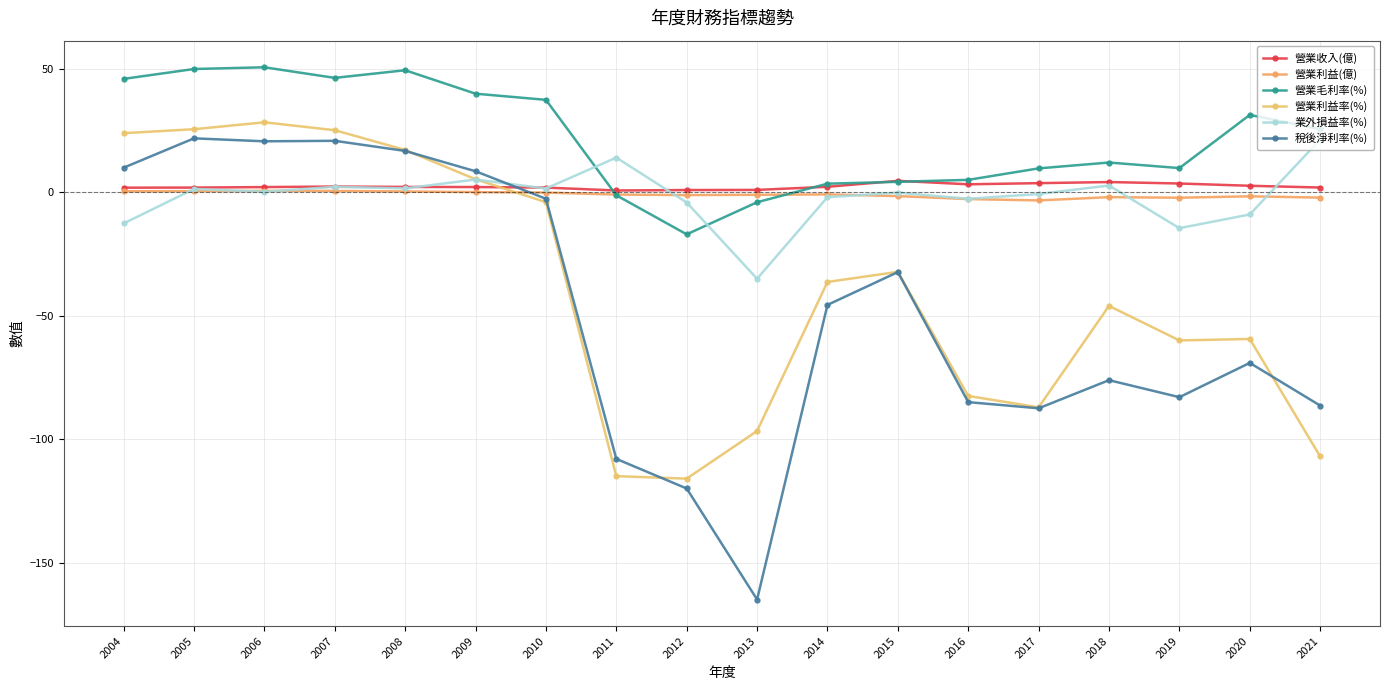

Between 2018 and 2014, which is larger?

2018